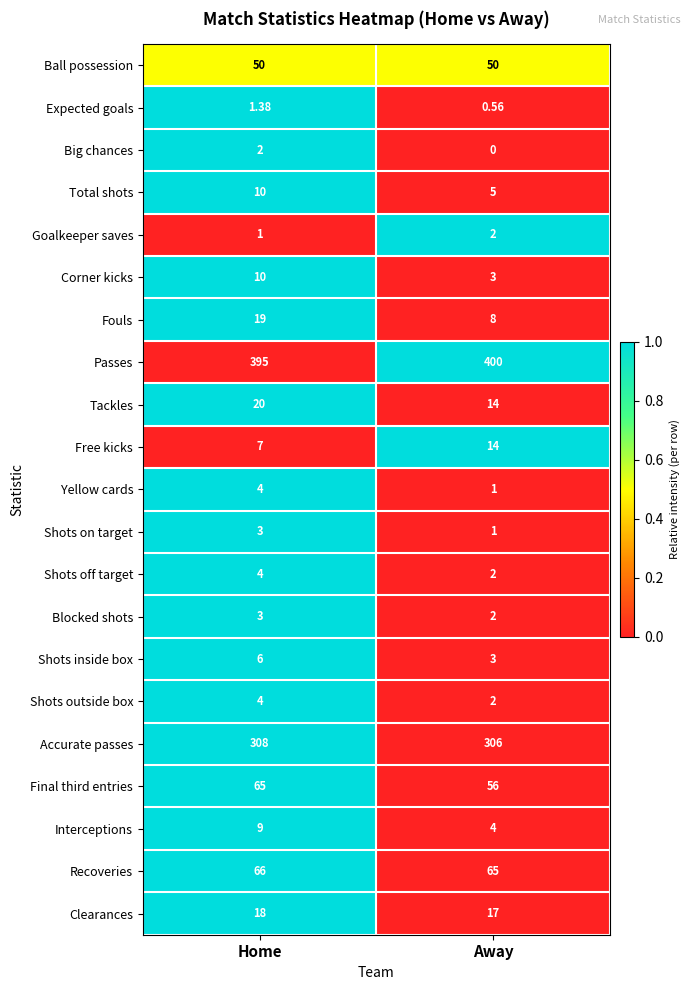

Count the number of categories in the chart.

2